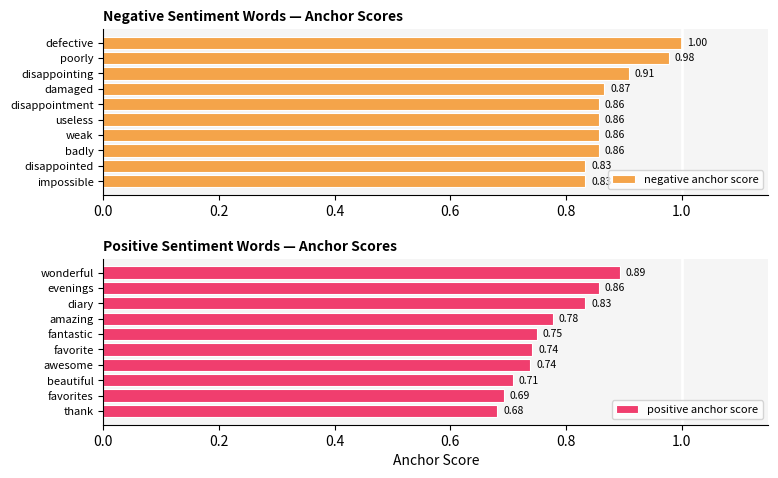

At which label does positive anchor score reach its minimum?

thank